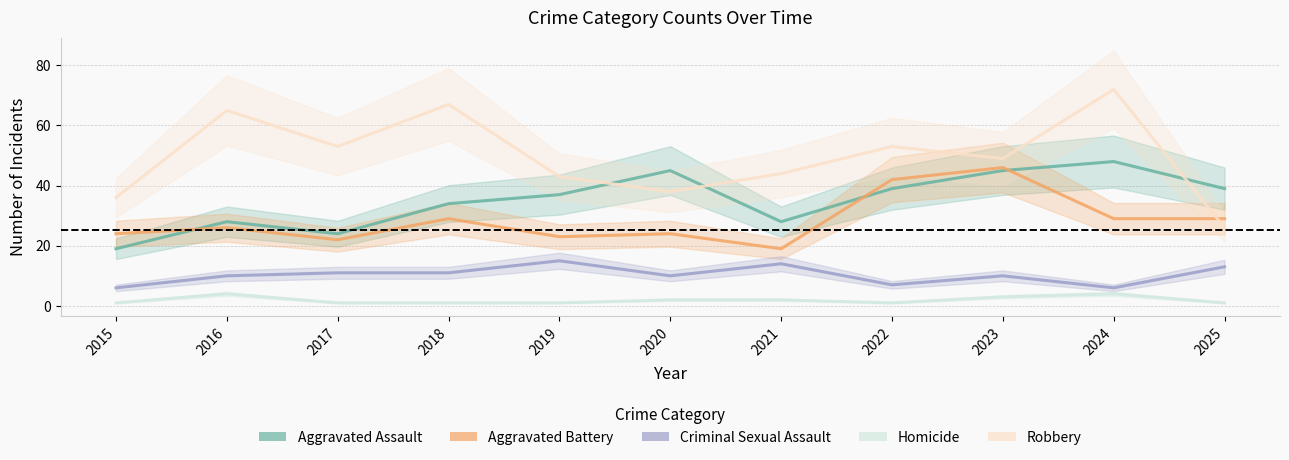

True or false: Robbery has a value of 16 at 2017.

False